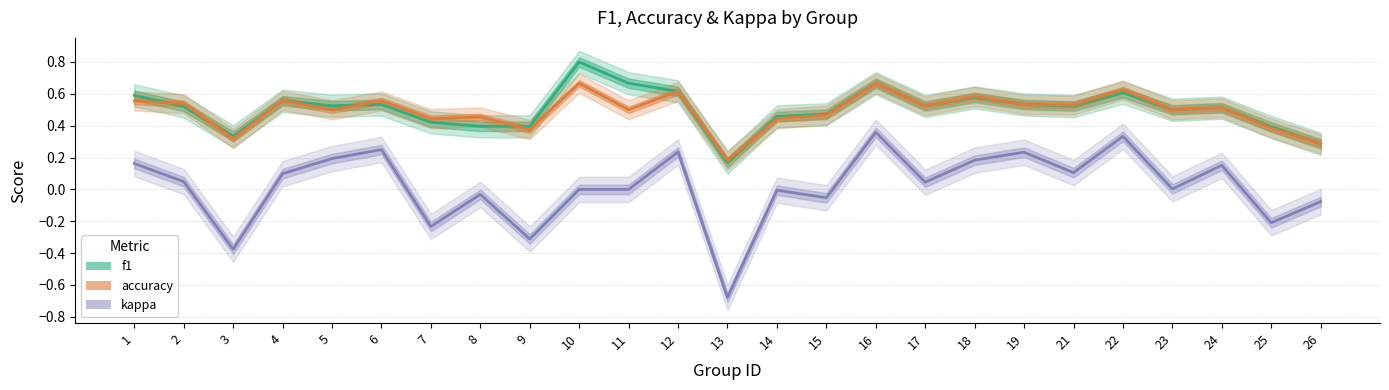

How many interior local valleys does the f1 series have?

7